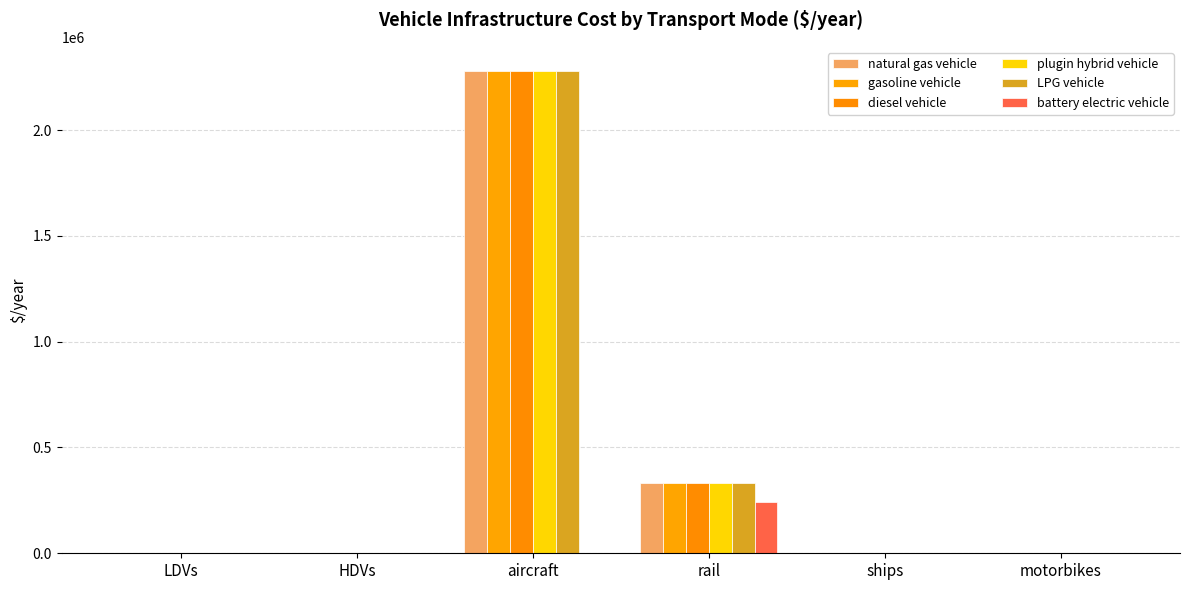

How many groups of bars are there?

6